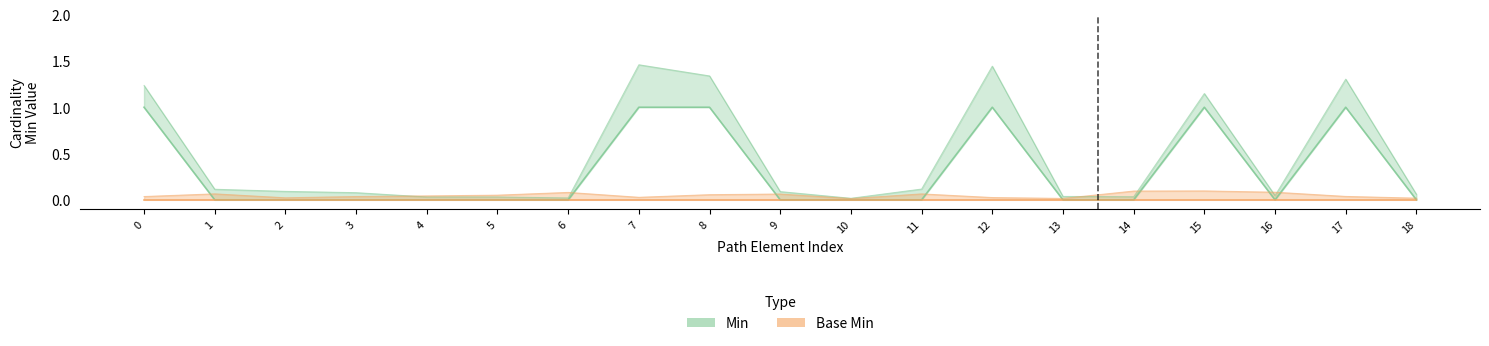

Is this an area chart (filled region under the line)?

No